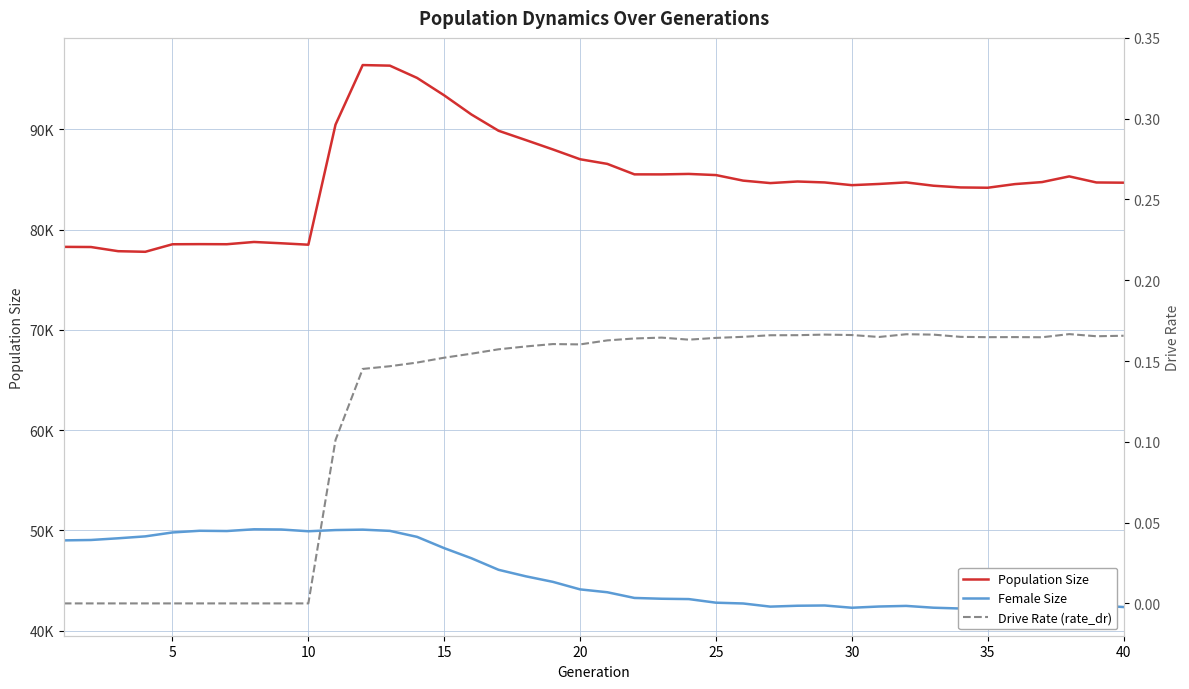

What is the maximum value for Drive Rate (rate_dr)?

0.2